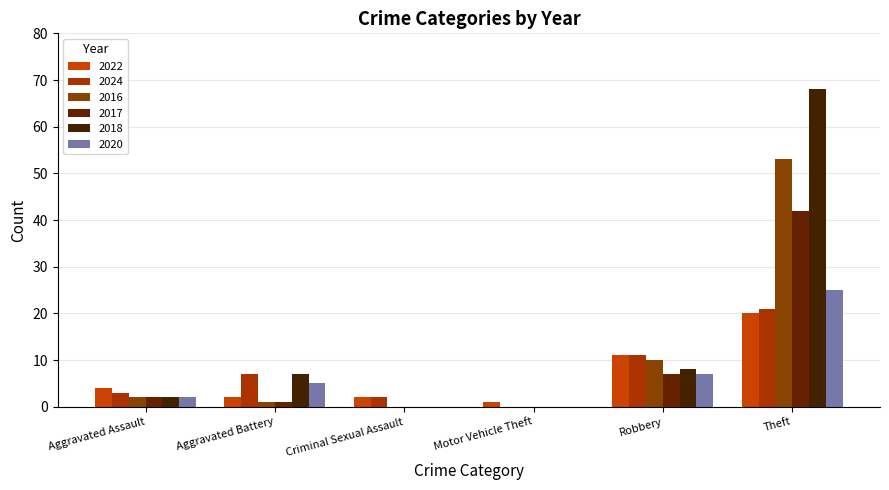

At which category does the chart reach its peak across all series?

Theft